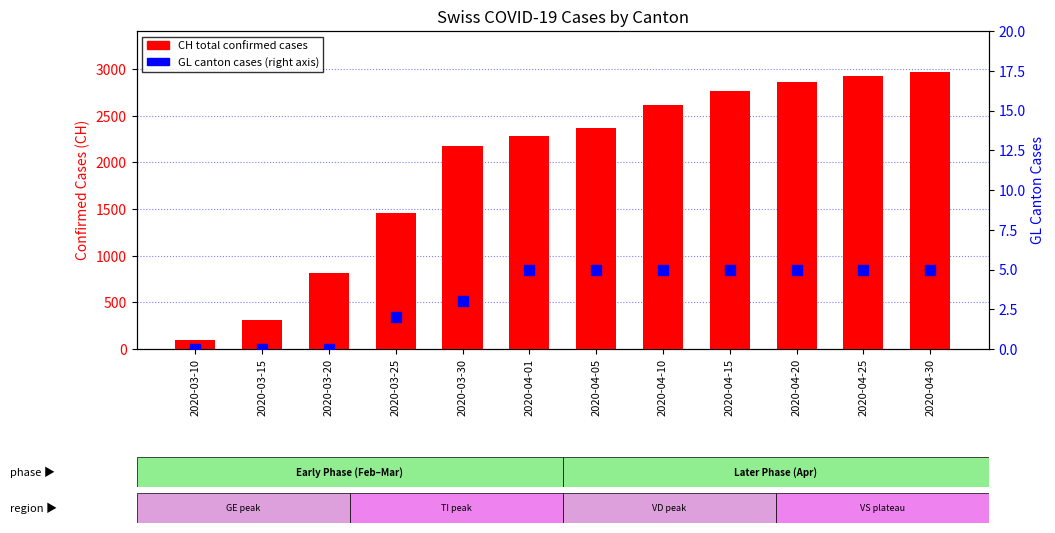

At which category is the sum across all series the highest?

2020-04-30